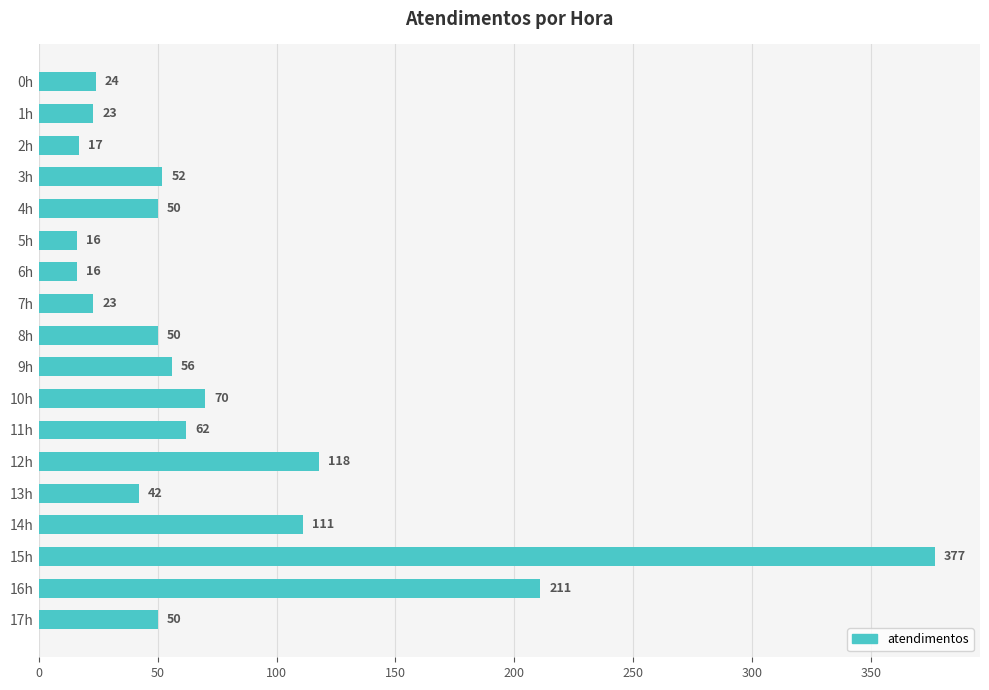

What is the greatest value displayed?

377